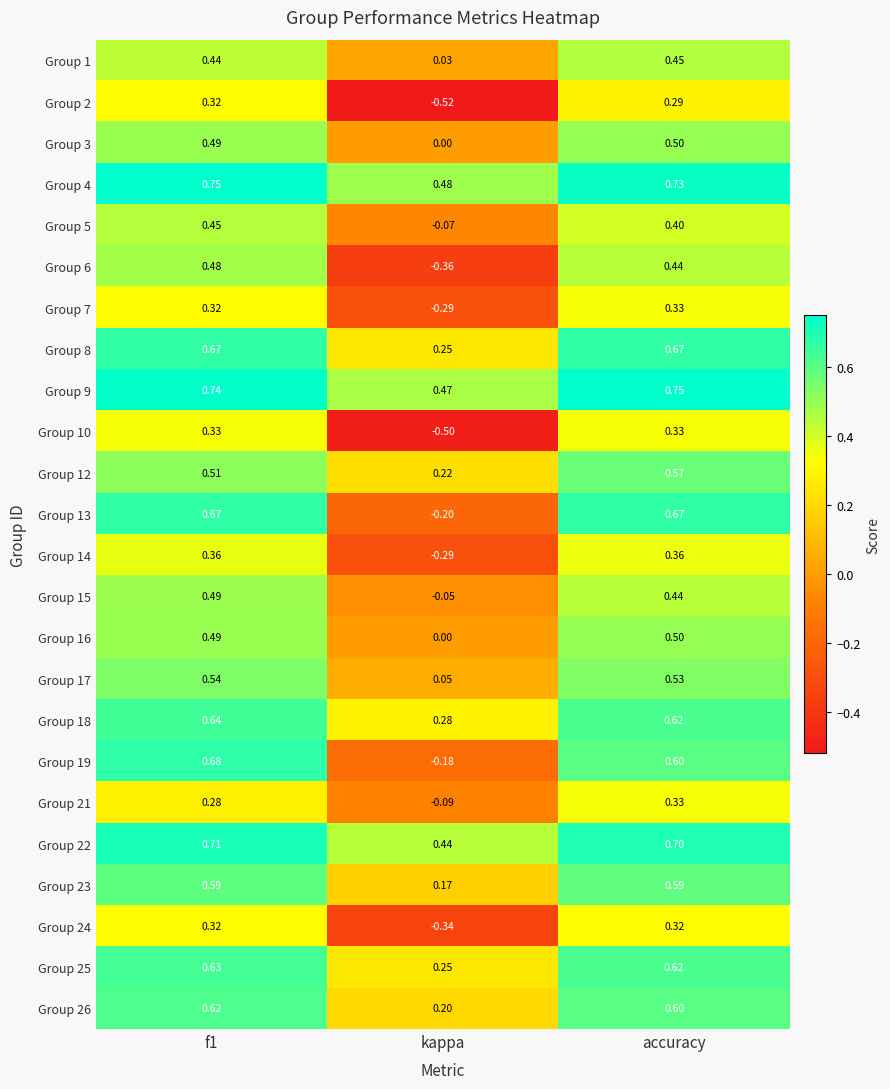

At how many categories does at least one series exceed 0?

3